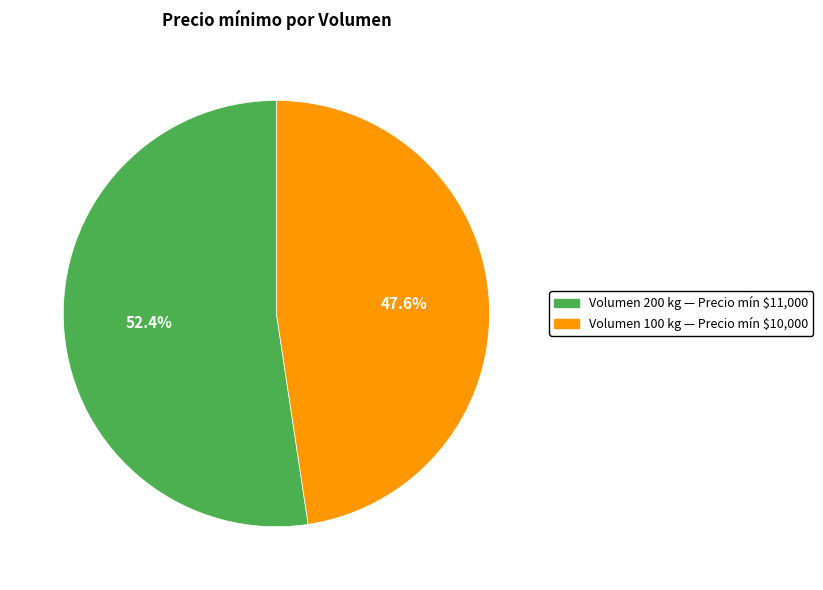

Does any single category account for the majority?

Yes